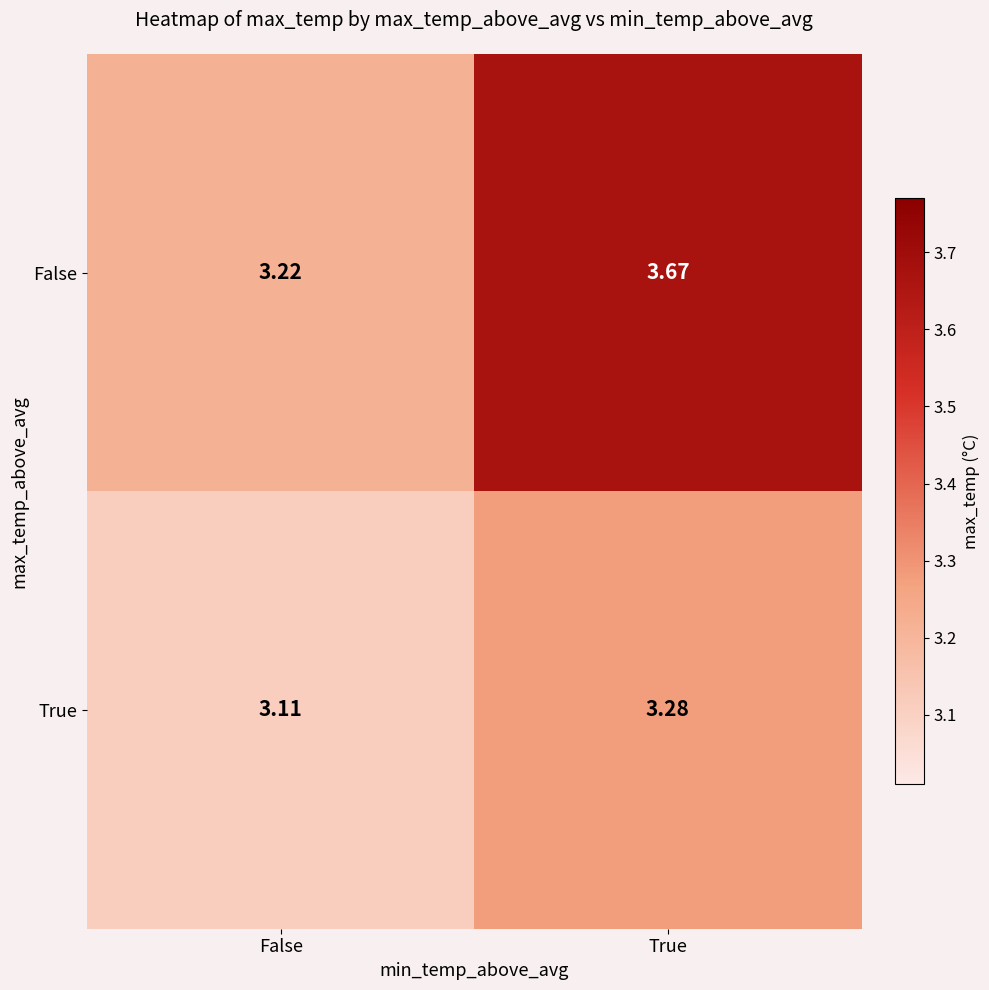

Rank the series by their maximum value, from lowest to highest.

True, False